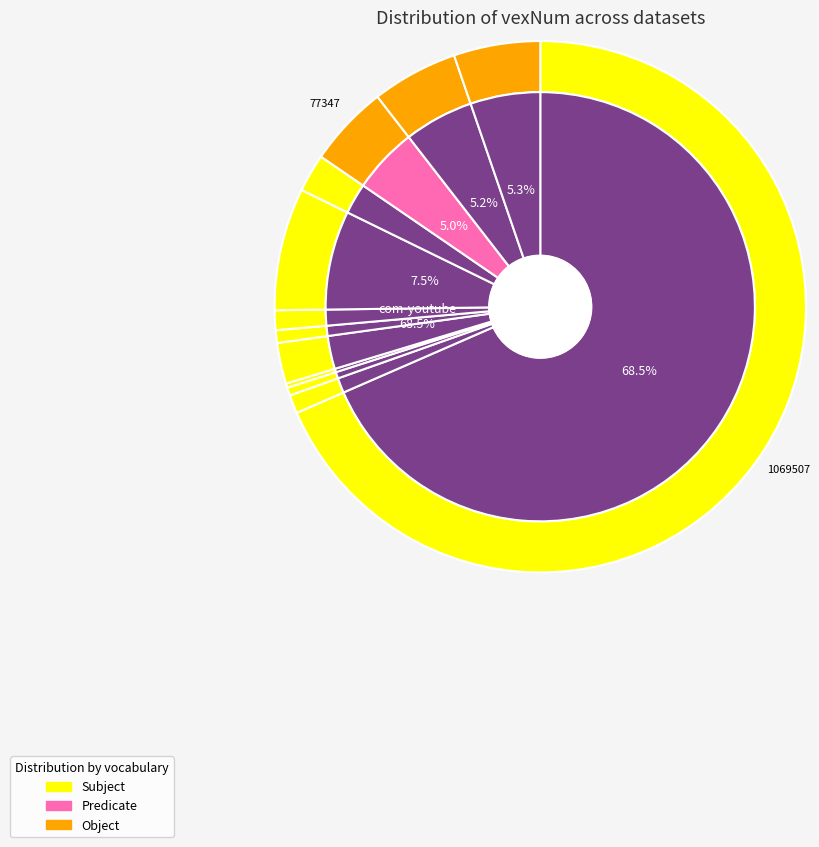

What is the majority slice?

com-youtube-all-cmty